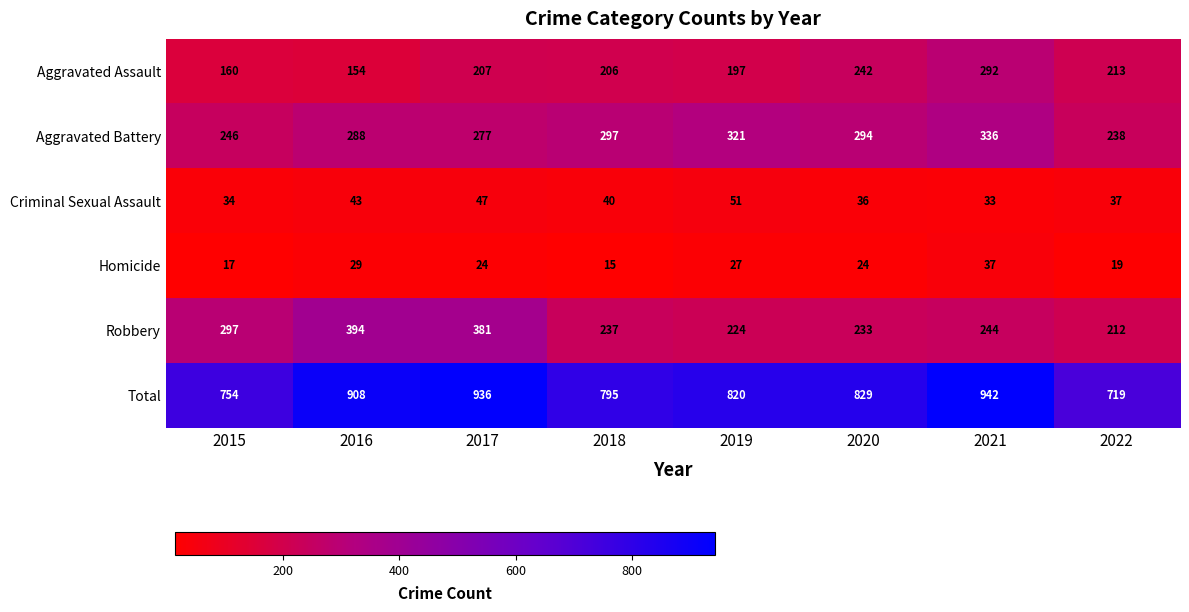

At 2020, list the series in order from smallest to largest.

Homicide, Criminal Sexual Assault, Robbery, Aggravated Assault, Aggravated Battery, Total